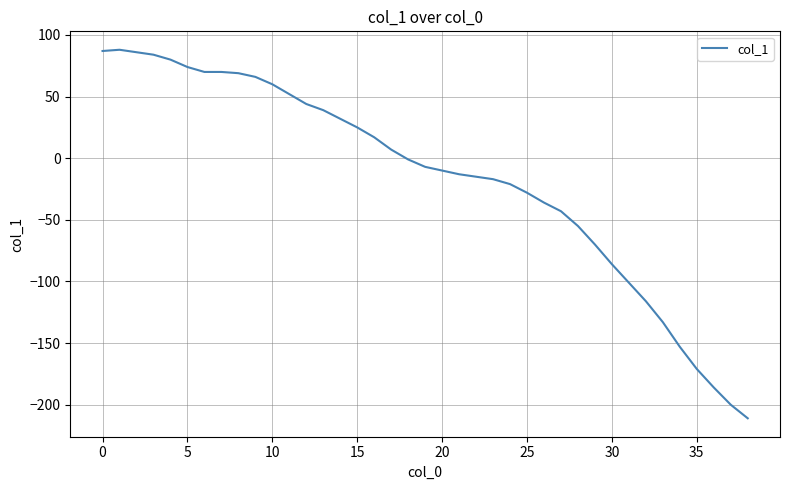

What is the difference between the maximum and minimum values?

299